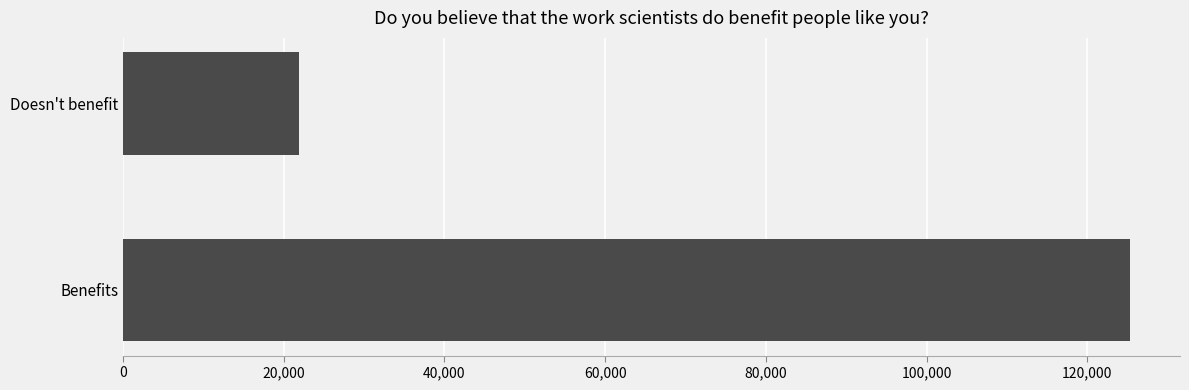

Between Doesn't benefit and Benefits, which is larger?

Benefits